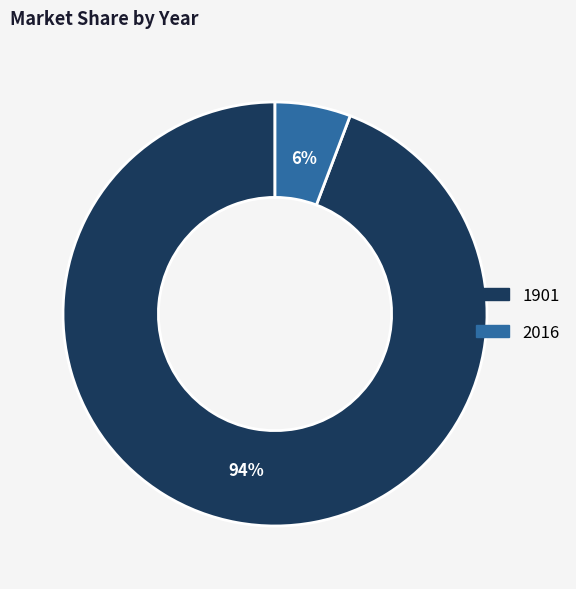

What is the smallest slice in the pie chart?

2016